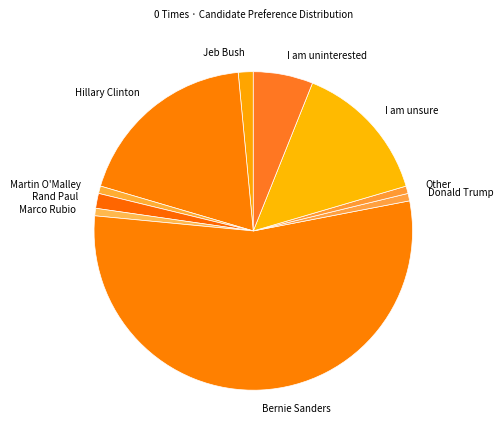

What is the majority slice?

Bernie Sanders